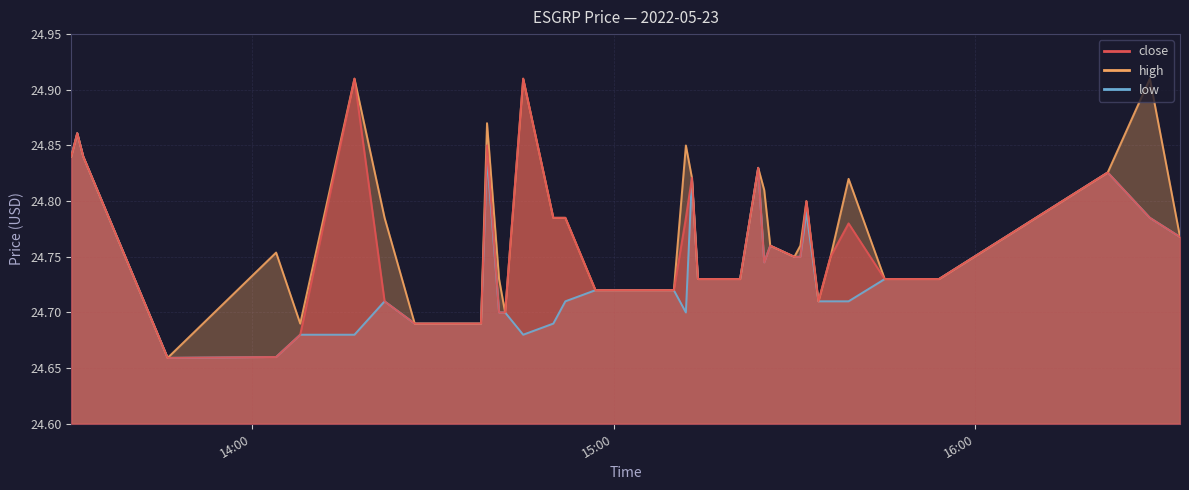

True or false: low has more than 0 points higher than both neighbors.

True